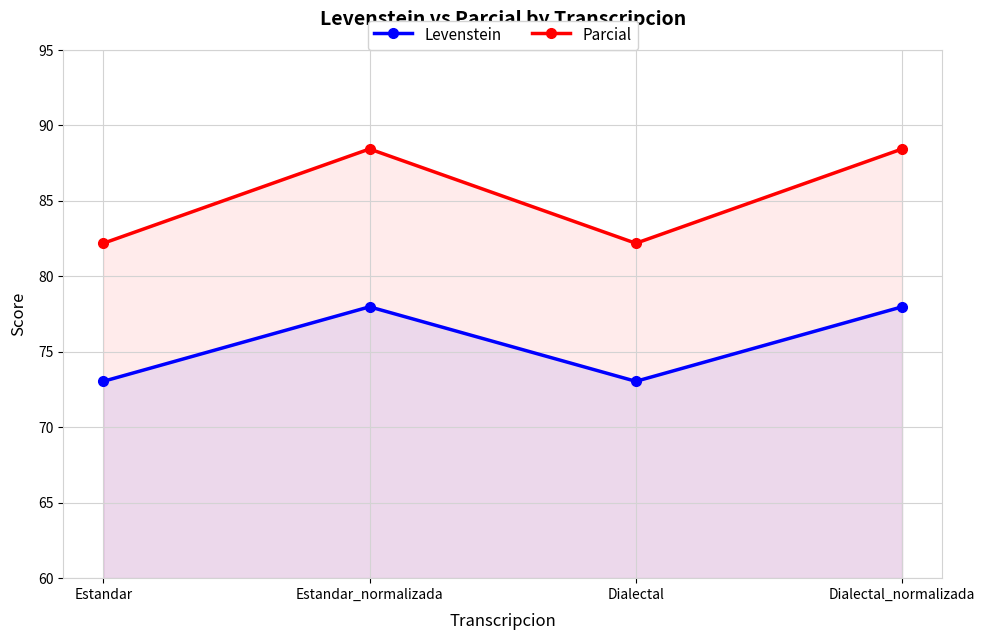

Which series changed the most between Estandar and Estandar_normalizada?

Parcial